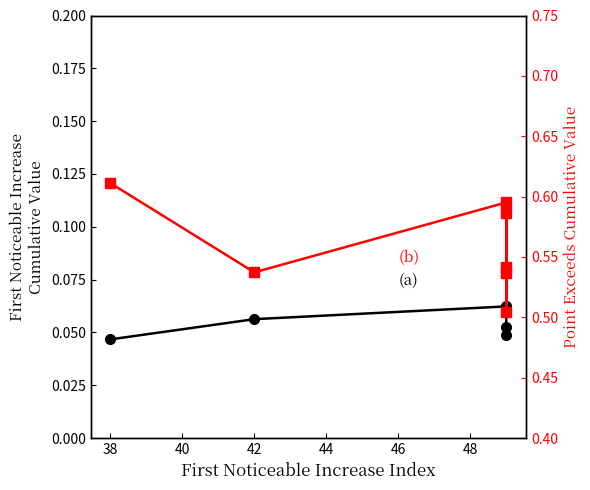

Is the value of Point_Exceeds_Cumulative_Value at 40 greater than the value of First_Noticeable_Increase_Cumulative_Value at 46?

Yes